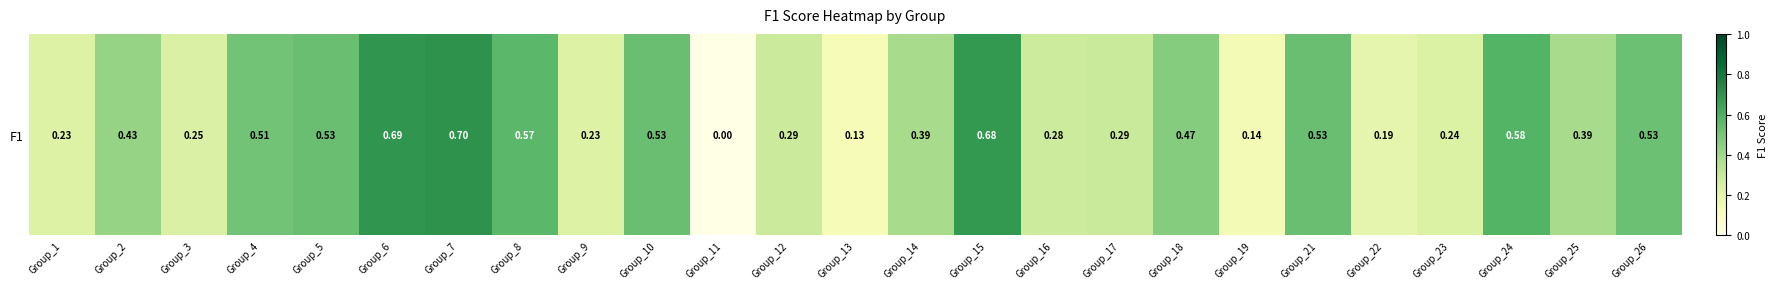

Which category has the highest value across all series?

Group_7